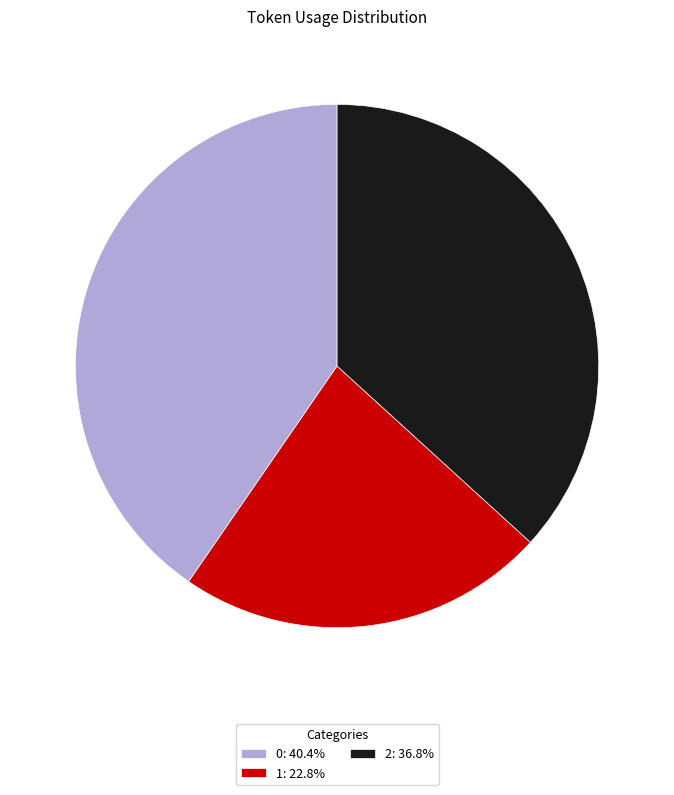

Rank the categories by value from lowest to highest.

1, 2, 0